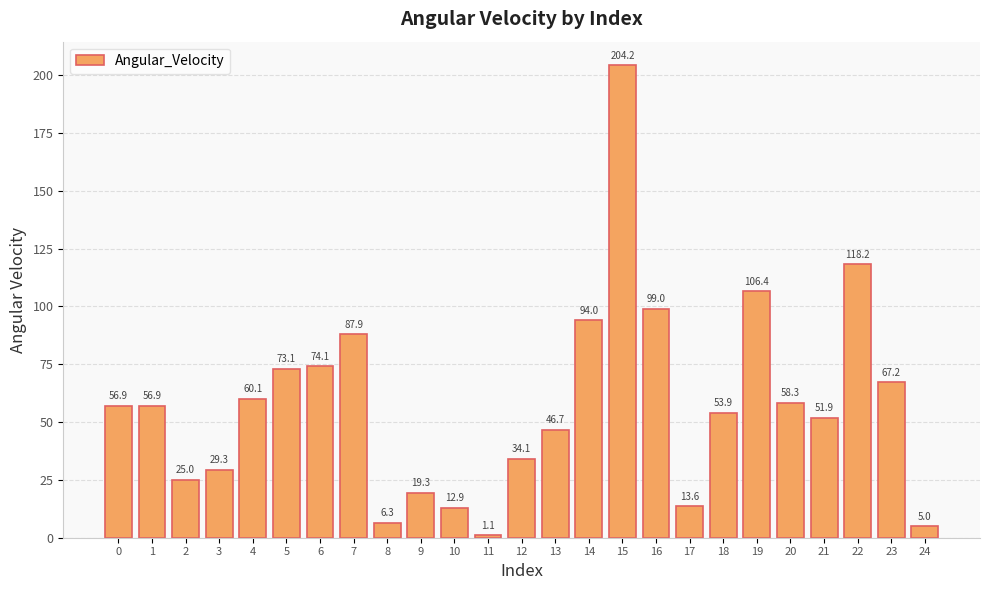

Which label corresponds to the largest value in the chart?

15